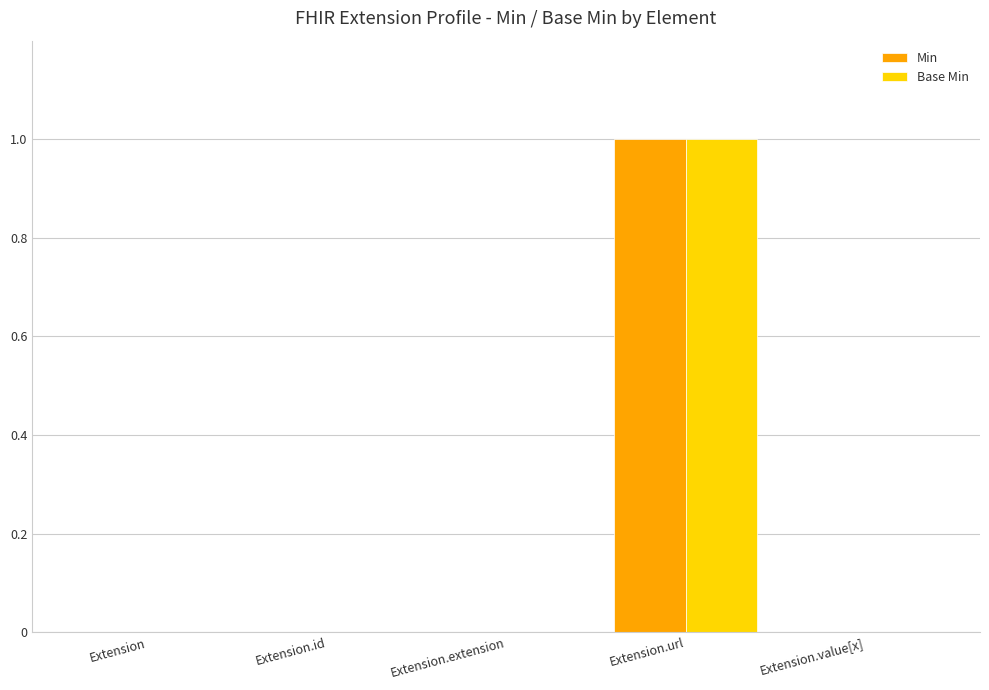

At which label does Base Min reach its peak?

Extension.url